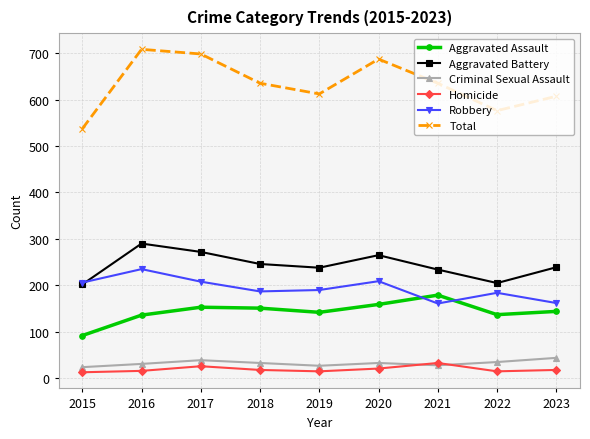

What is the minimum value shown in the chart?

13